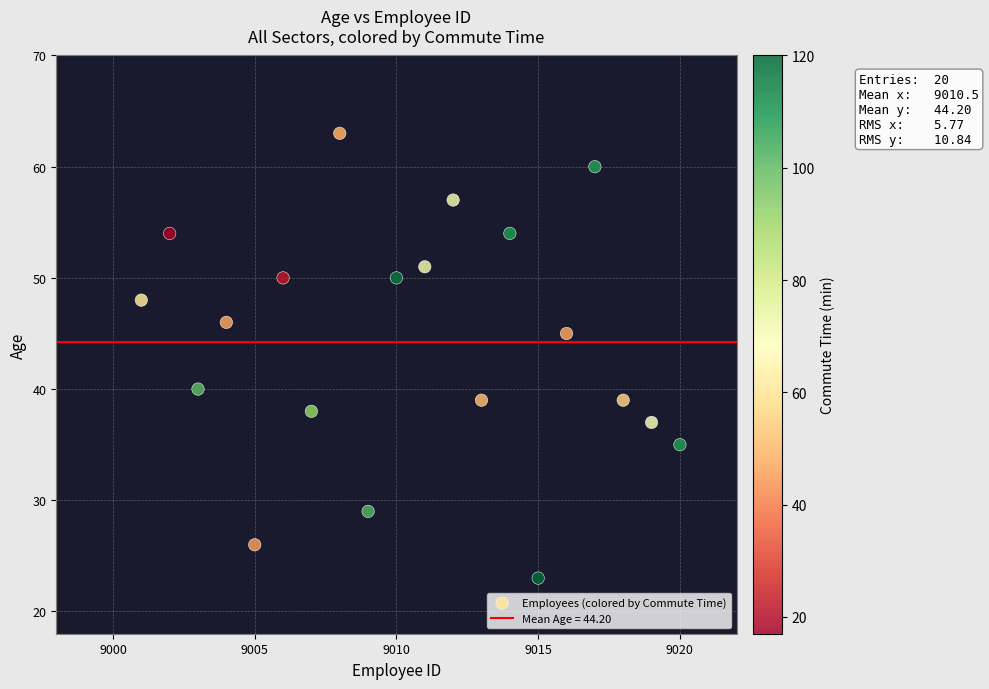

What Y value in the scatter plot is closest to 43?

45